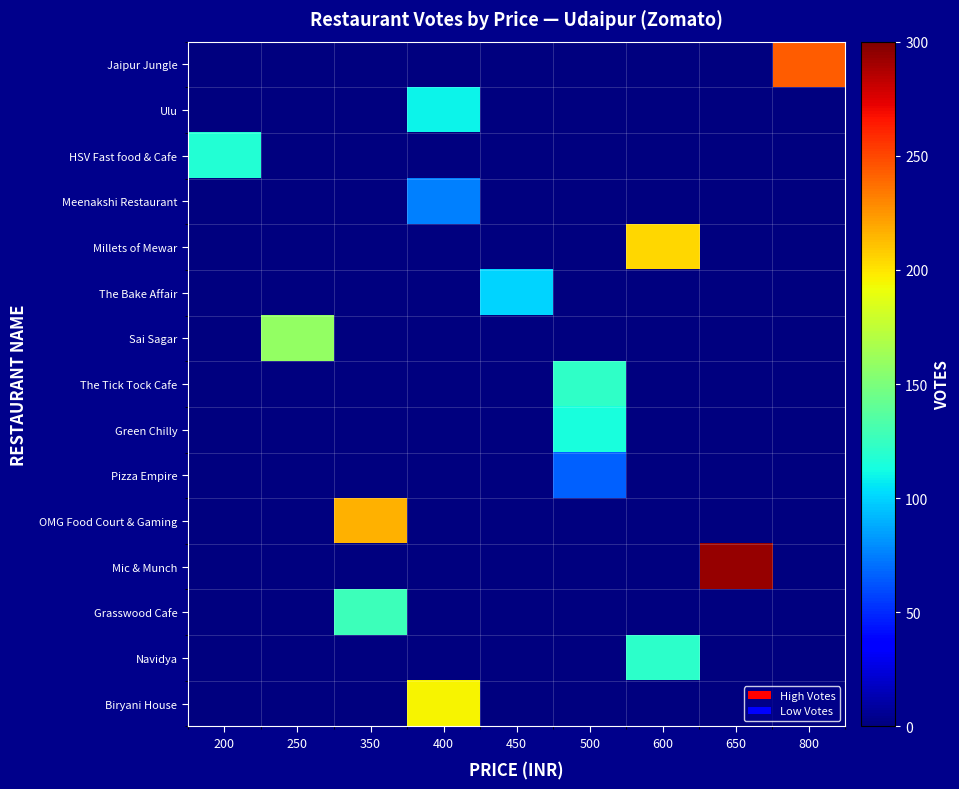

Reading right to left, what are all the values shown in this chart?

Jaipur Jungle: 800=243	650=0	600=0	500=0	450=0	400=0	350=0	250=0	200=0
Ulu: 800=0	650=0	600=0	500=0	450=0	400=110	350=0	250=0	200=0
HSV Fast food & Cafe: 800=0	650=0	600=0	500=0	450=0	400=0	350=0	250=0	200=118
Meenakshi Restaurant: 800=0	650=0	600=0	500=0	450=0	400=76	350=0	250=0	200=0
Millets of Mewar: 800=0	650=0	600=204	500=0	450=0	400=0	350=0	250=0	200=0
The Bake Affair: 800=0	650=0	600=0	500=0	450=100	400=0	350=0	250=0	200=0
Sai Sagar: 800=0	650=0	600=0	500=0	450=0	400=0	350=0	250=159	200=0
The Tick Tock Cafe: 800=0	650=0	600=0	500=123	450=0	400=0	350=0	250=0	200=0
Green Chilly: 800=0	650=0	600=0	500=114	450=0	400=0	350=0	250=0	200=0
Pizza Empire: 800=0	650=0	600=0	500=66	450=0	400=0	350=0	250=0	200=0
OMG Food Court & Gaming: 800=0	650=0	600=0	500=0	450=0	400=0	350=216	250=0	200=0
Mic & Munch: 800=0	650=293	600=0	500=0	450=0	400=0	350=0	250=0	200=0
Grasswood Cafe: 800=0	650=0	600=0	500=0	450=0	400=0	350=127	250=0	200=0
Navidya: 800=0	650=0	600=121	500=0	450=0	400=0	350=0	250=0	200=0
Biryani House: 800=0	650=0	600=0	500=0	450=0	400=195	350=0	250=0	200=0